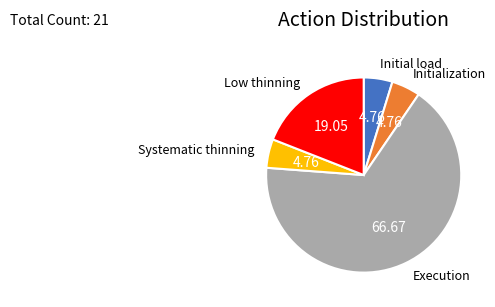

Is there any slice that represents more than half of the pie?

Yes